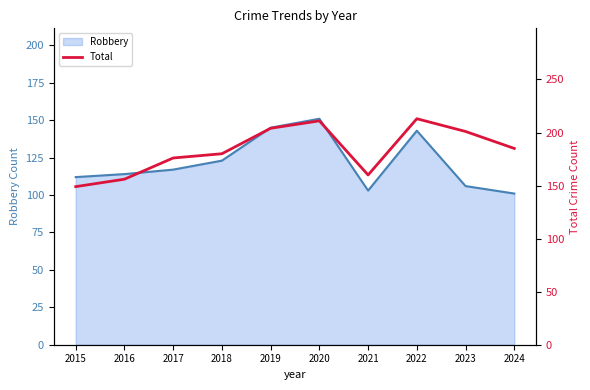

Where is Robbery nearest to the value 126?

2018